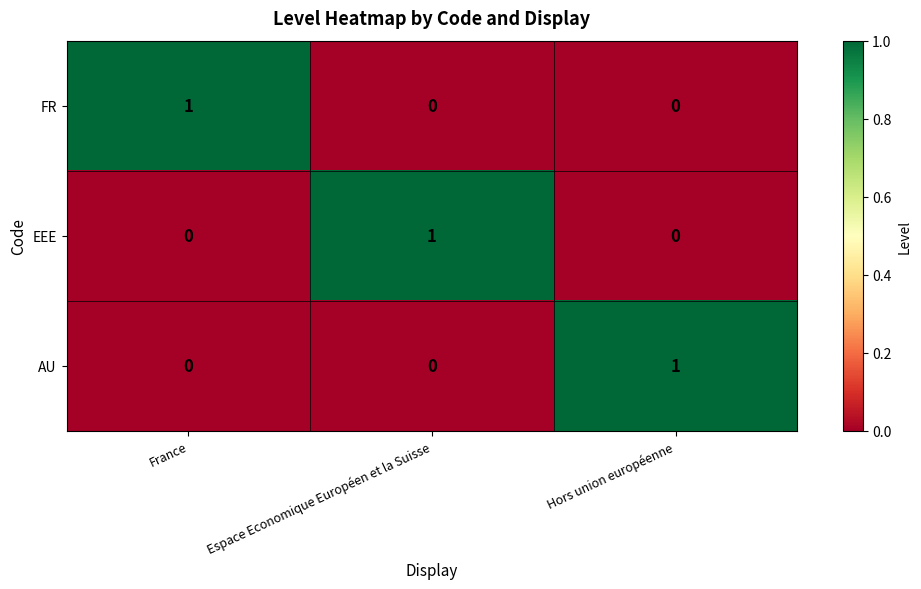

At how many categories does at least one series exceed 0?

3